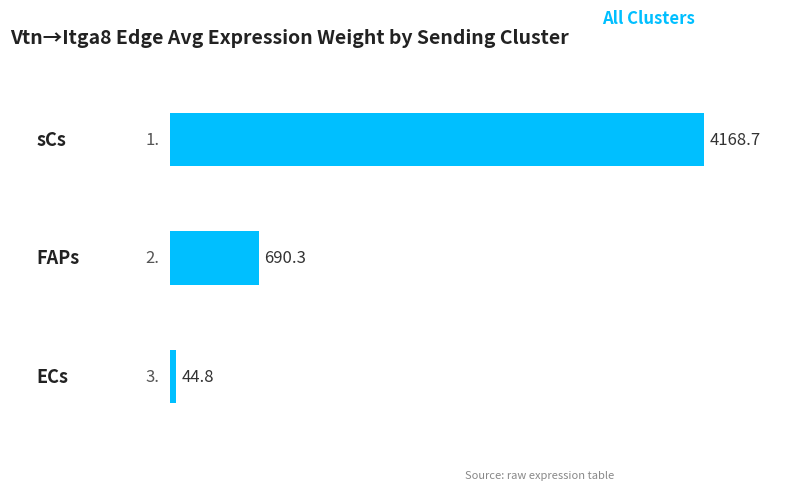

Reading top to bottom, extract all data points from this chart.

4168.7	690.3	44.8